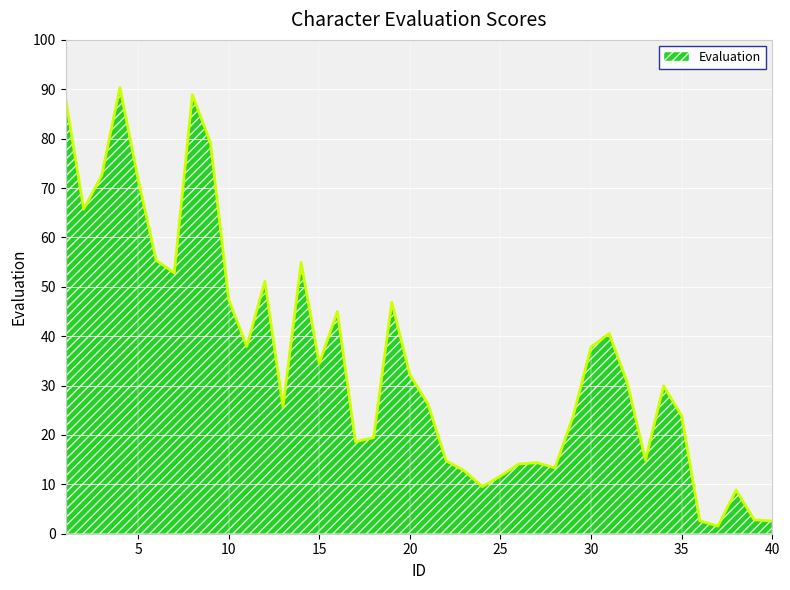

What is the greatest value displayed?

90.4